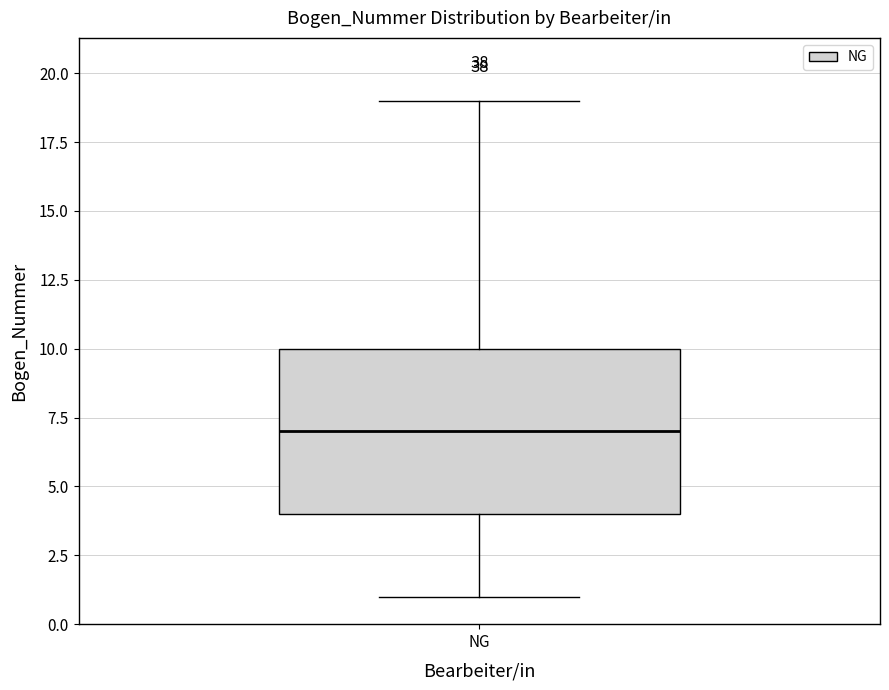

Transcribe this box plot: give where the median line is, the range the box spans, and where the two whiskers end, as read against the y-axis. The values are not printed on the chart, so give them approximately, as read against the axis.

median 7, box 4 to 10, whiskers 1 to 19